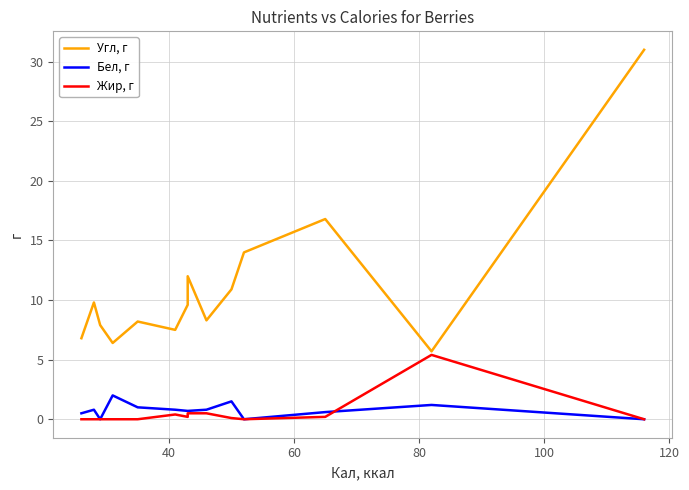

What are all the series names shown in the legend?

Угл, г, Бел, г, Жир, г